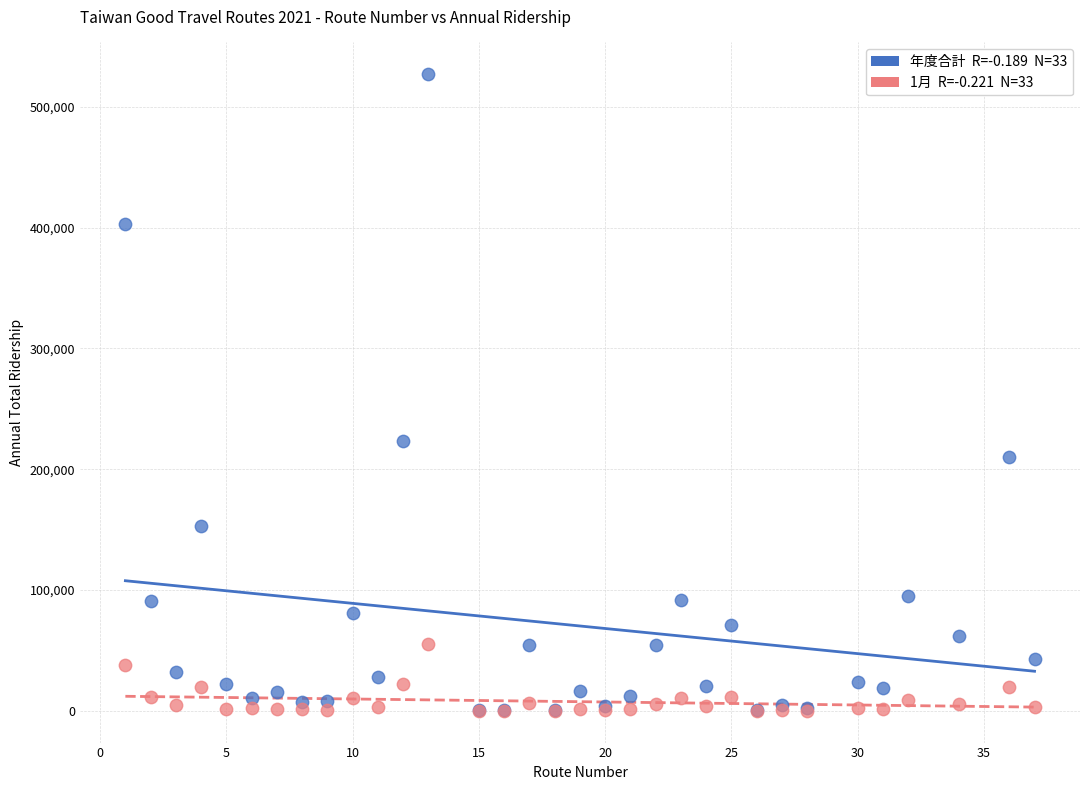

Across all series, what Y value is closest to 263543?

223269